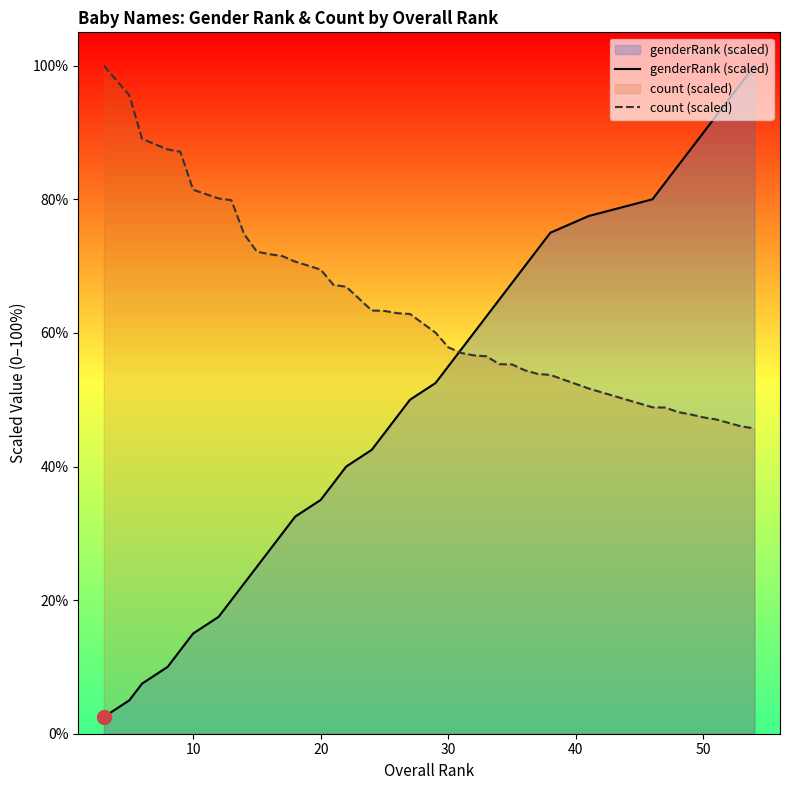

What is the difference between the maximum and minimum values in the genderRank (scaled) series?

97.5